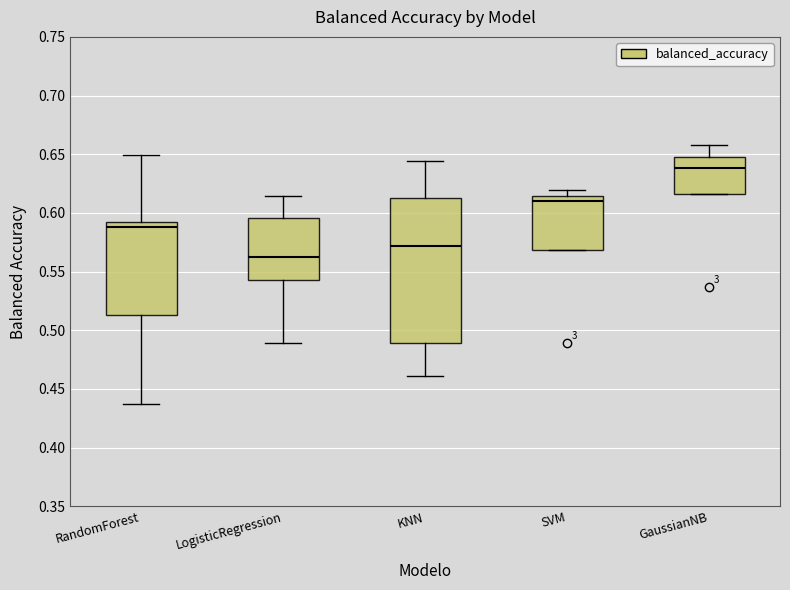

Reading left to right, read every box against the y-axis: the position of its median line, the range the box covers, and the ends of its whiskers. The values are not printed on the chart, so give them approximately, as read against the axis.

RandomForest: median 0.590 (just below the box's upper edge), box 0.515 to 0.590, whiskers 0.435 to 0.650
LogisticRegression: median 0.565, box 0.545 to 0.595, whiskers 0.490 to 0.615
KNN: median 0.570, box 0.490 to 0.610, whiskers 0.460 to 0.645
SVM: median 0.610, box 0.570 to 0.615, whiskers 0.570 to 0.620
GaussianNB: median 0.640, box 0.615 to 0.645, whiskers 0.615 to 0.660